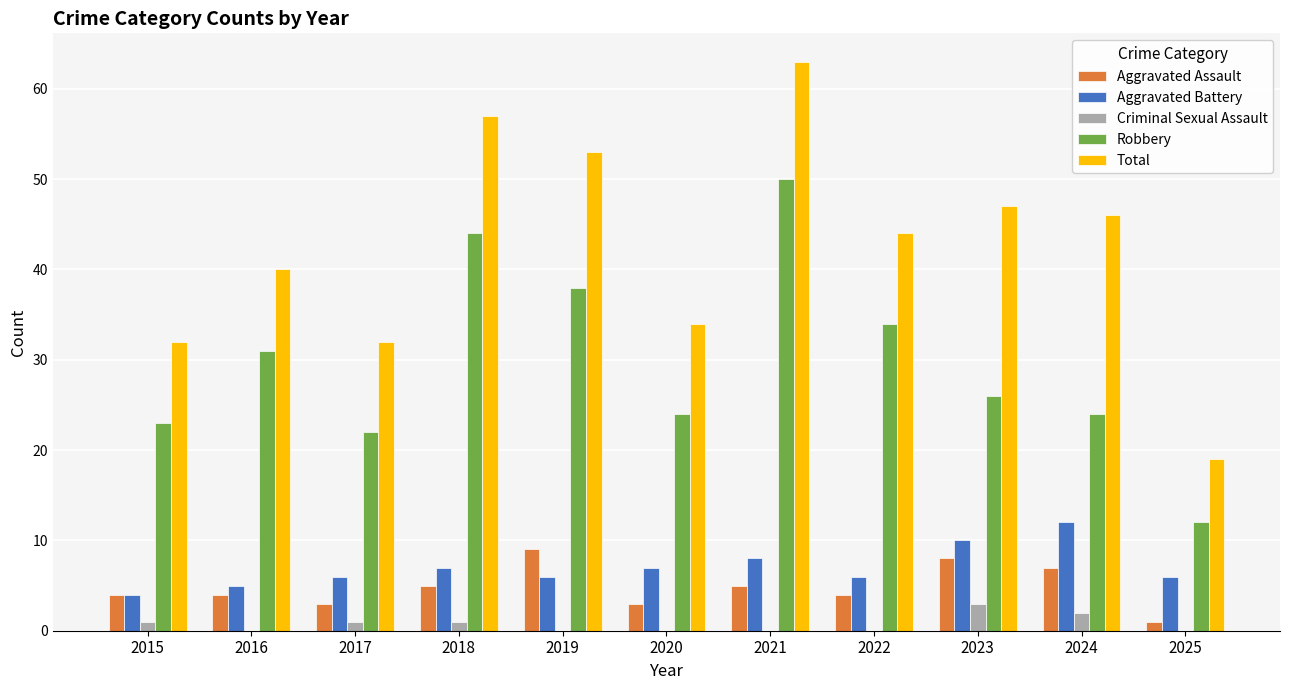

What is the maximum value for Criminal Sexual Assault?

3